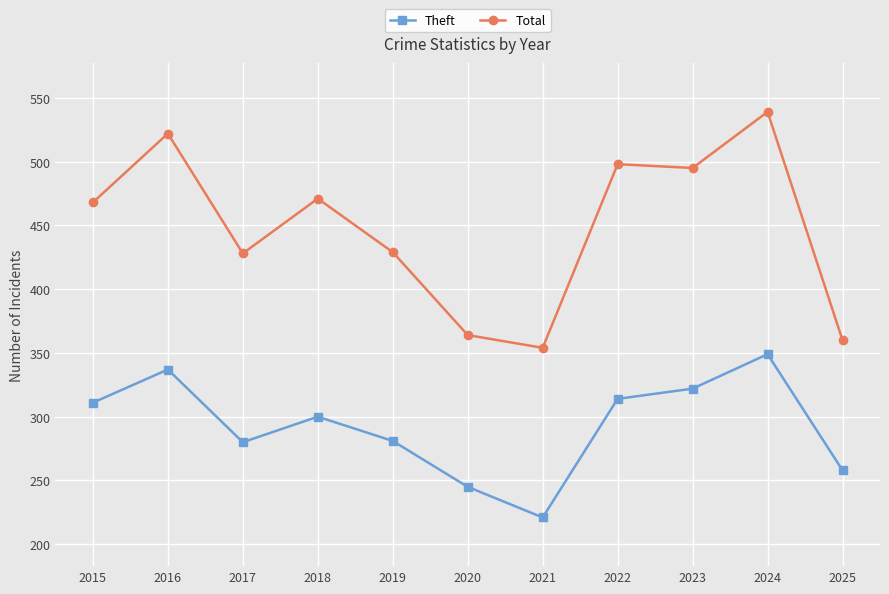

What is the value of the Total point at the 6th from the left?

364